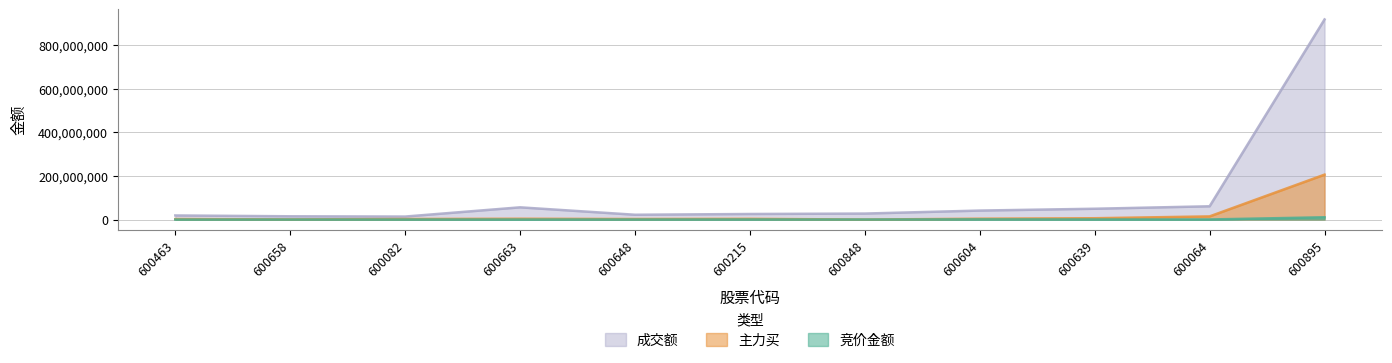

Between 600895 and 600064, which is larger?

600895